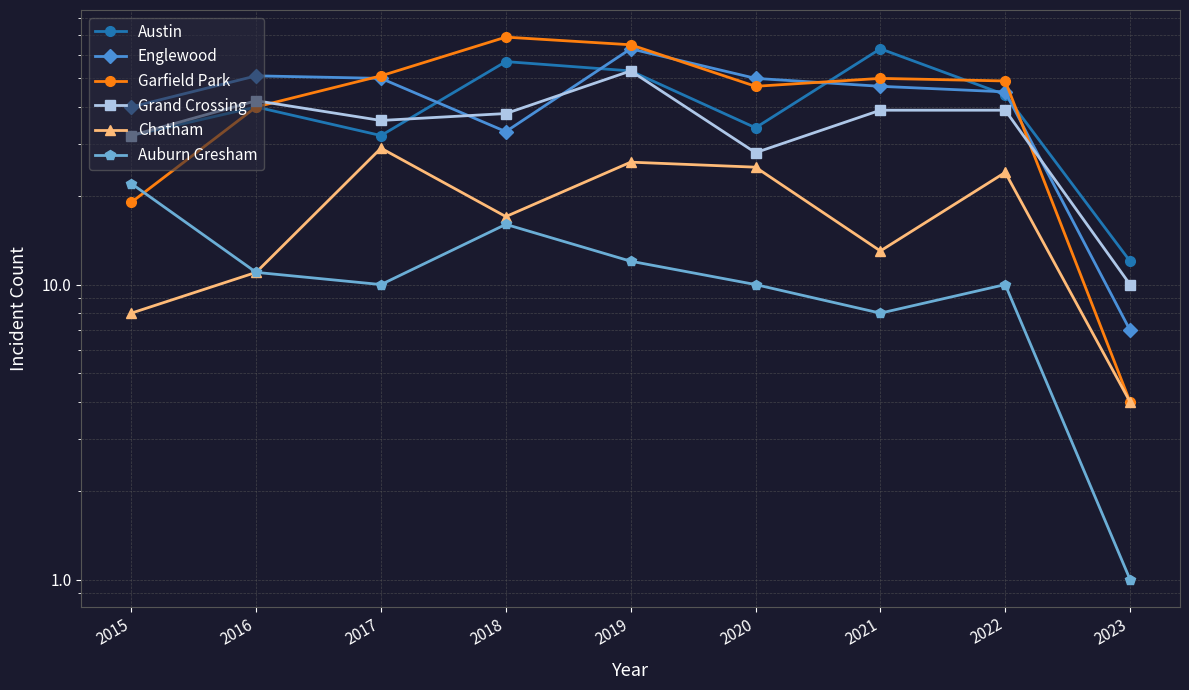

How many interior local valleys does the Garfield Park series have?

1